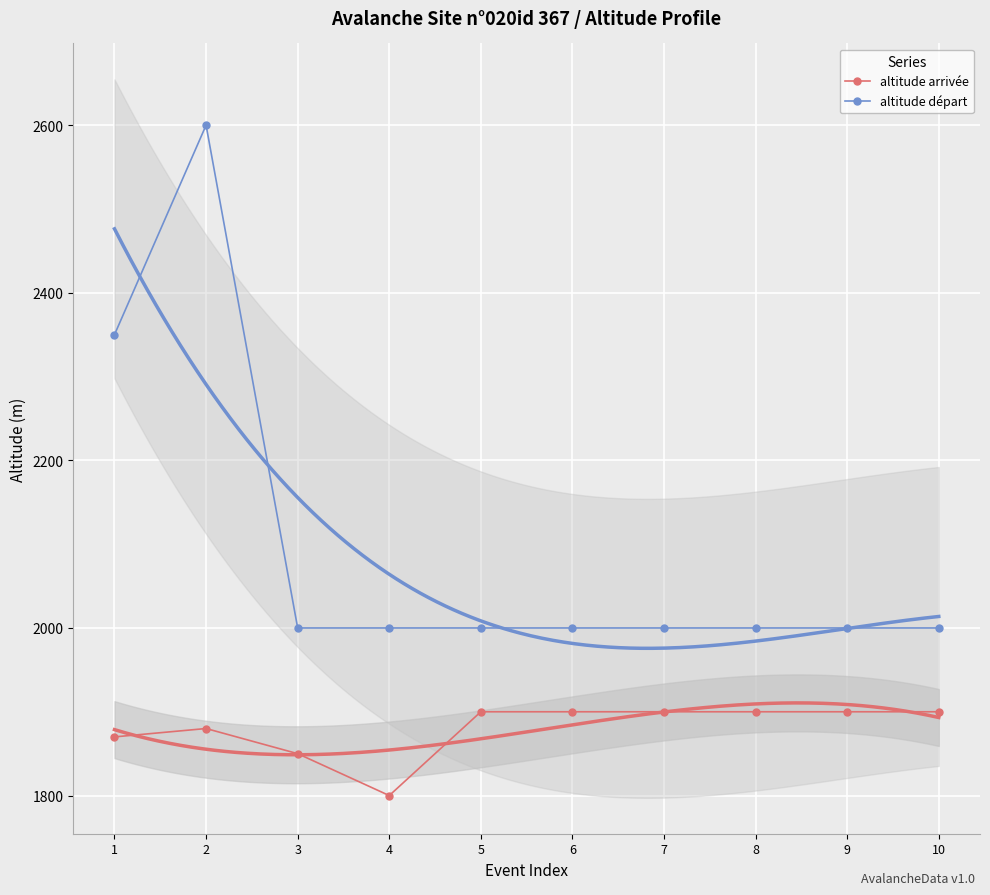

Where is altitude départ nearest to the value 2300?

1